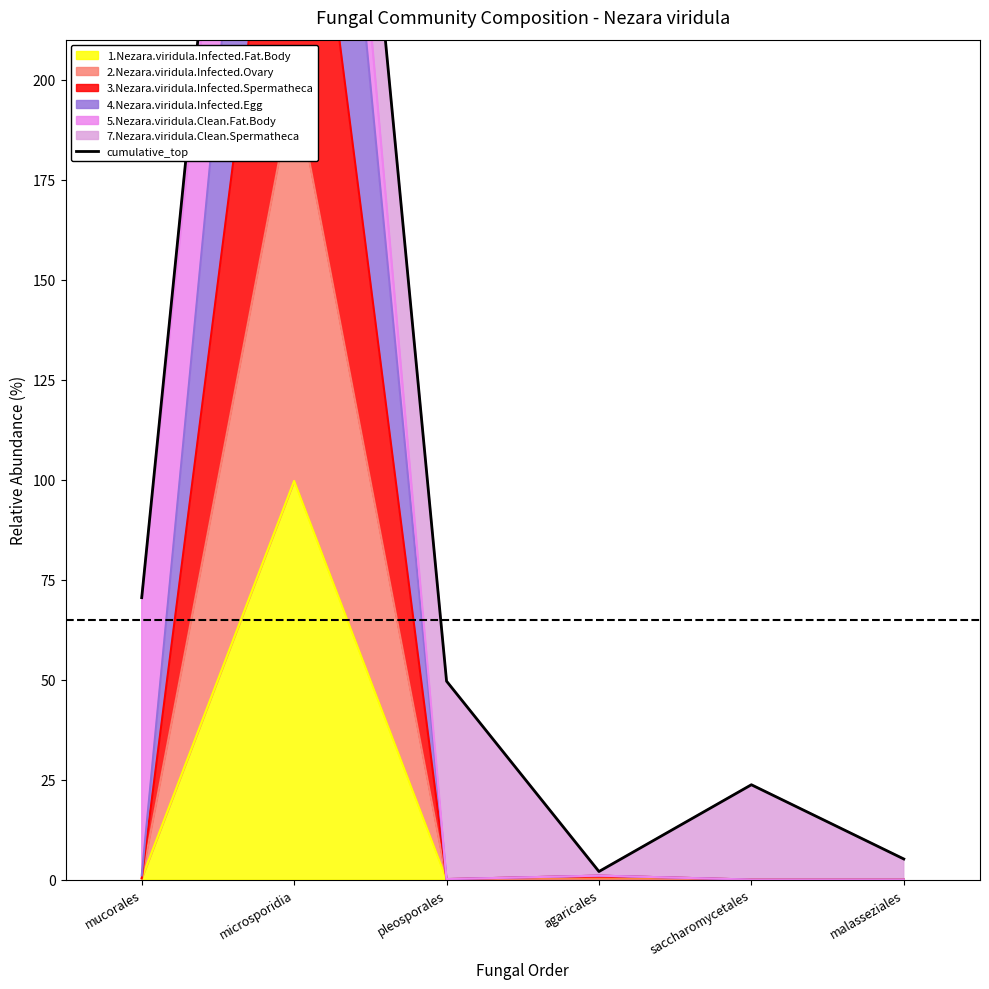

Reading left to right, what are all the values shown in this chart?

mucorales=70.5	microsporidia=449.0	pleosporales=49.6	agaricales=2.0	saccharomycetales=23.7	malasseziales=5.2